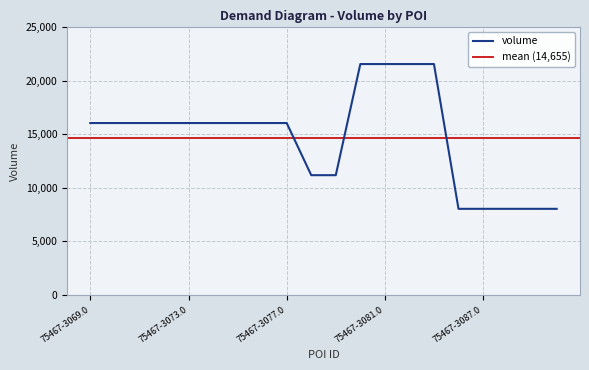

Reading left to right, extract all data points from this chart.

16041	16041	16041	16041	16041	16041	16041	16041	16041	11179	11179	21540	21540	21540	21540	8042	8042	8042	8042	8042